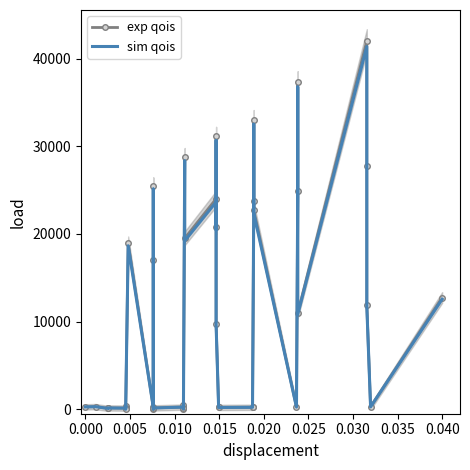

Rank the series by their maximum value, from highest to lowest.

exp qois, sim qois